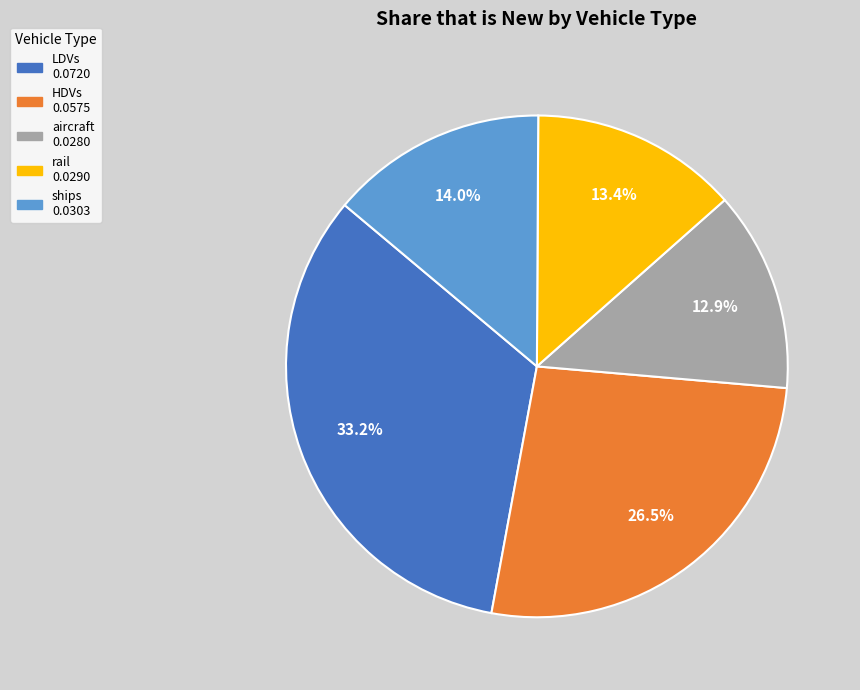

How many slices are in this pie chart?

5